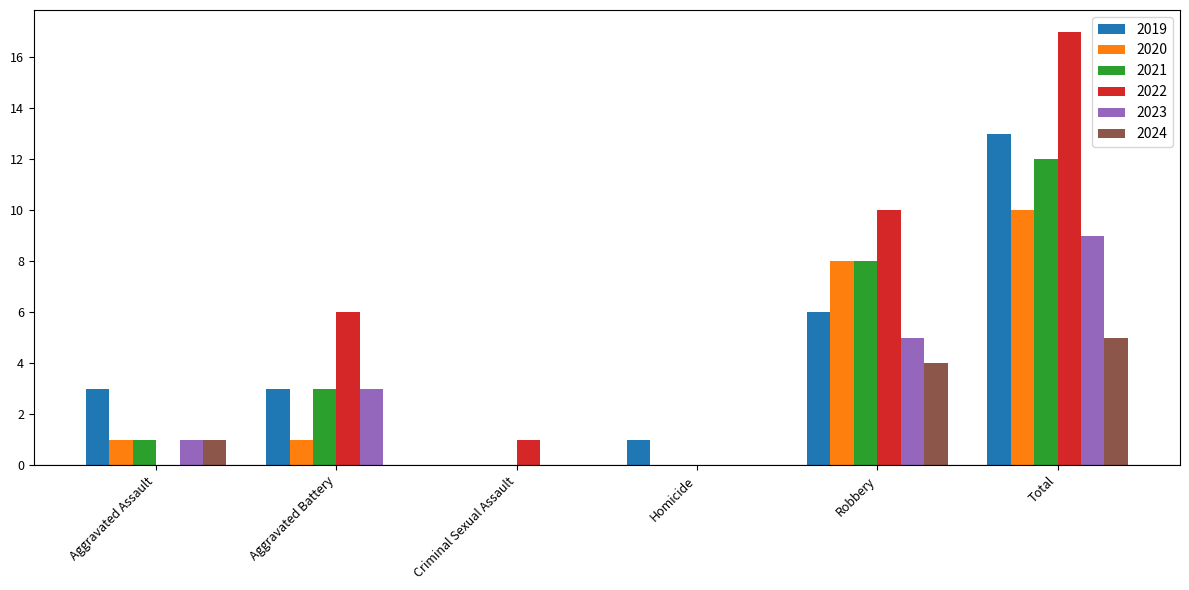

What is the sum of all 2024 values?

10